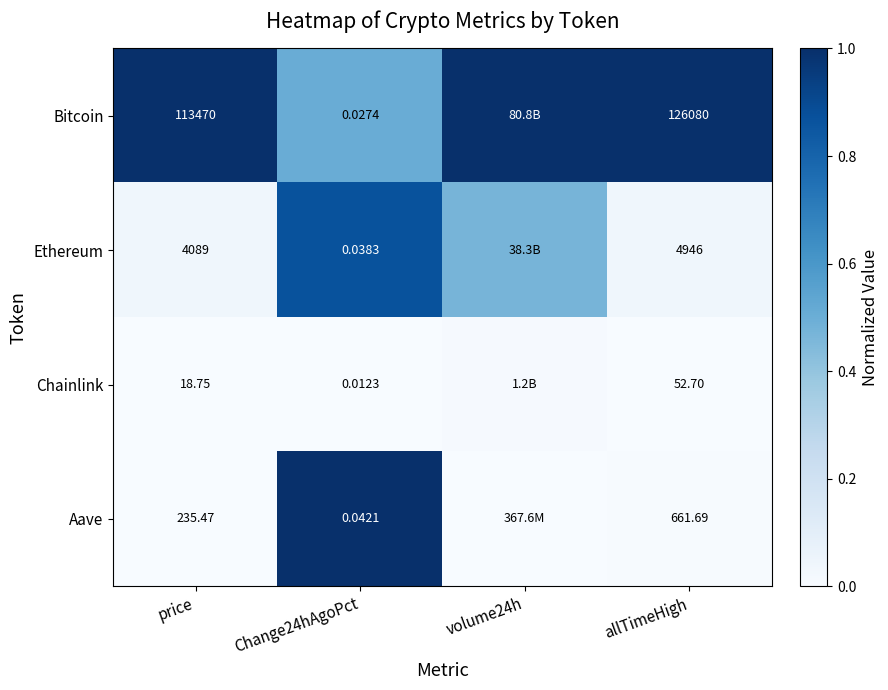

Is the value of Chainlink at Change24hAgoPct greater than the value of Bitcoin at price?

No